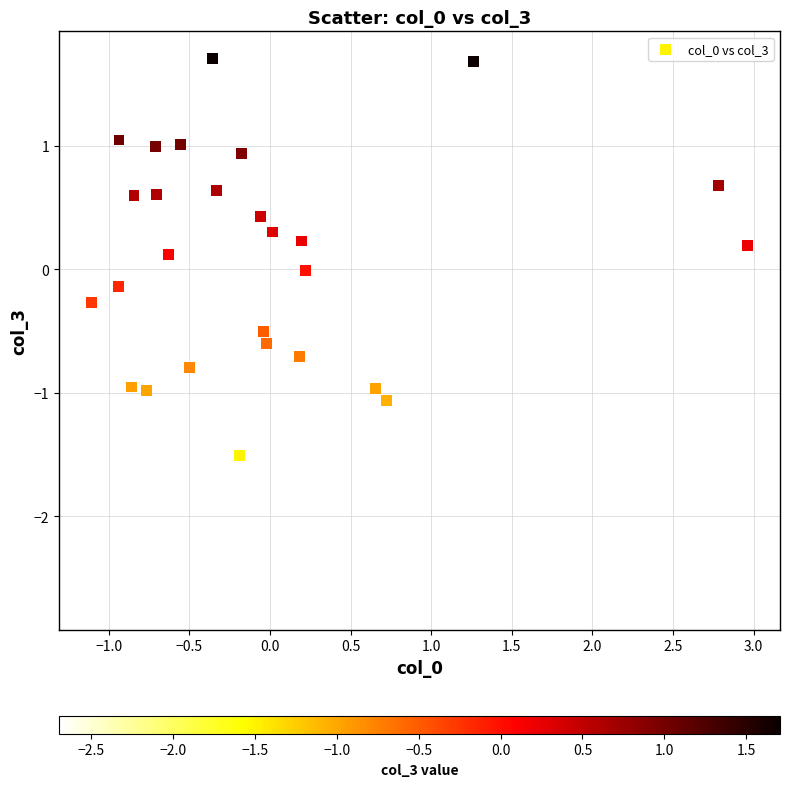

What is the range of Y values (max minus min)?

4.4